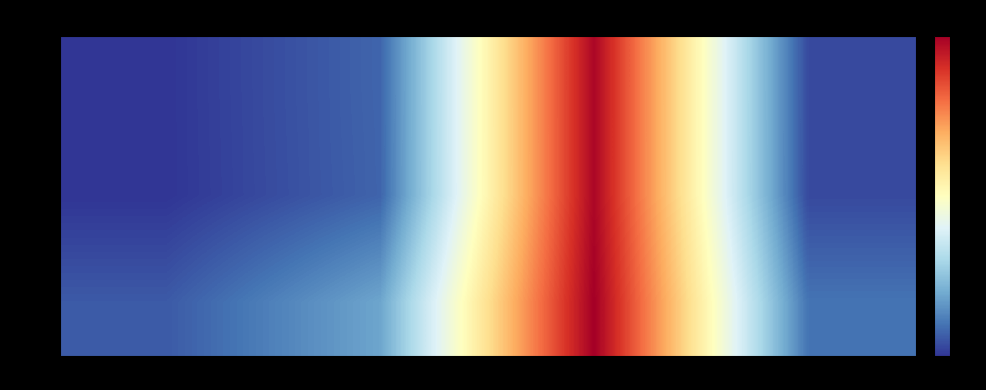

Reading left to right, what are all the values shown in this chart?

row_0: col_0=0.0	col_1=0.3	col_2=3.1	col_3=0.1
row_1: col_0=0.0	col_1=0.3	col_2=3.1	col_3=0.1
row_2: col_0=0.2	col_1=0.6	col_2=3.2	col_3=0.4